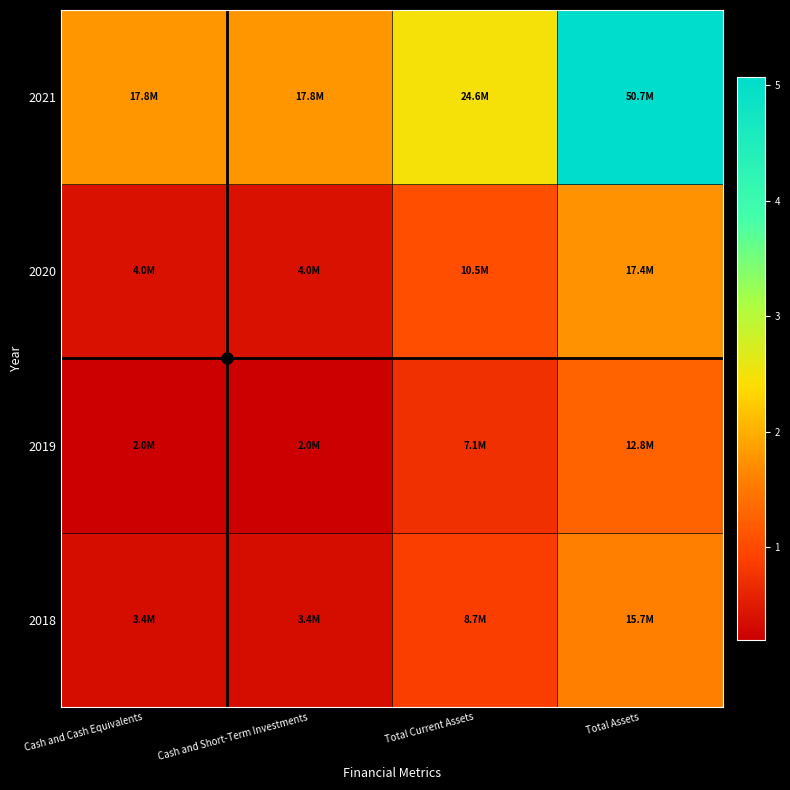

How many categories are shown in the chart?

4